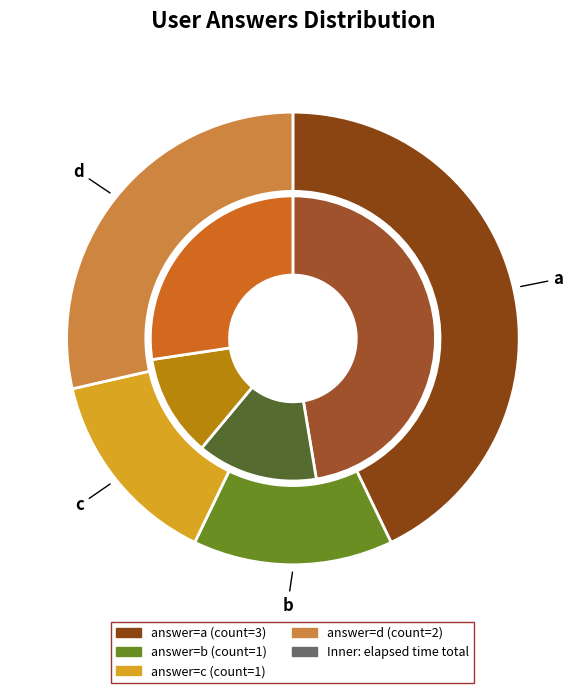

Is a the majority of the pie?

No